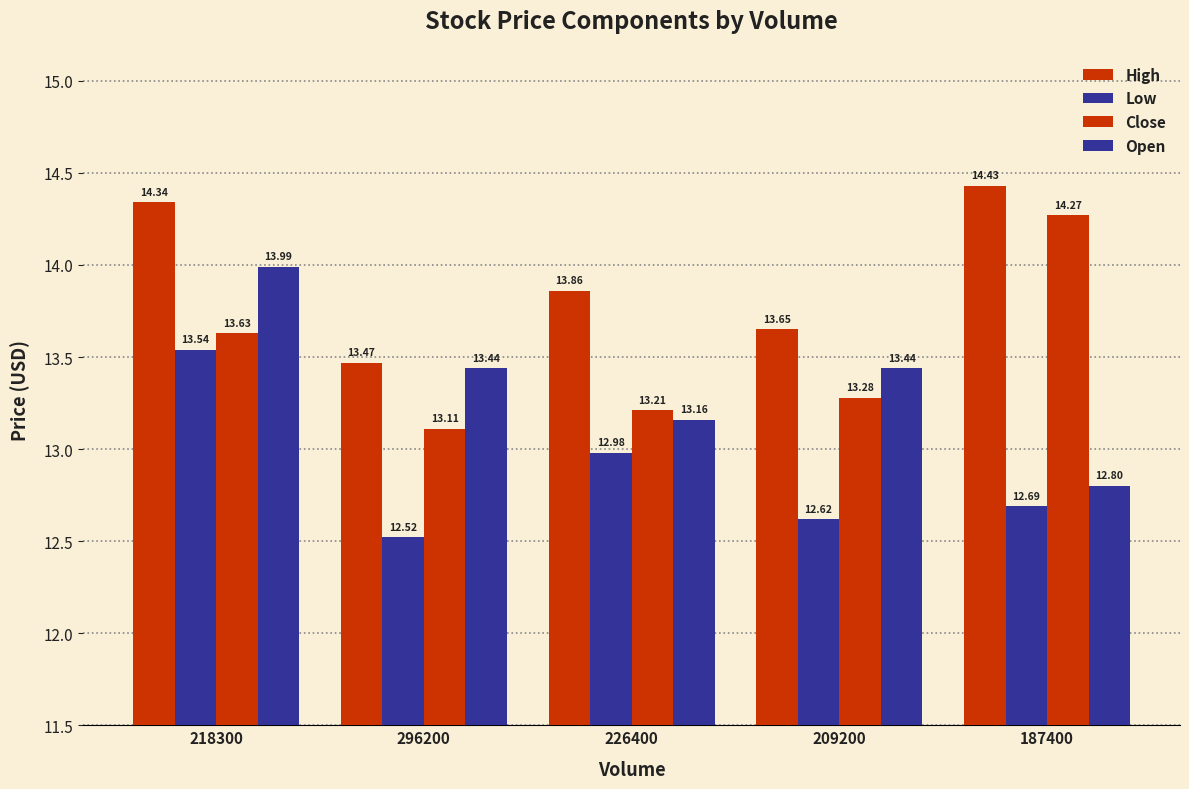

How many data points does each series have?

5